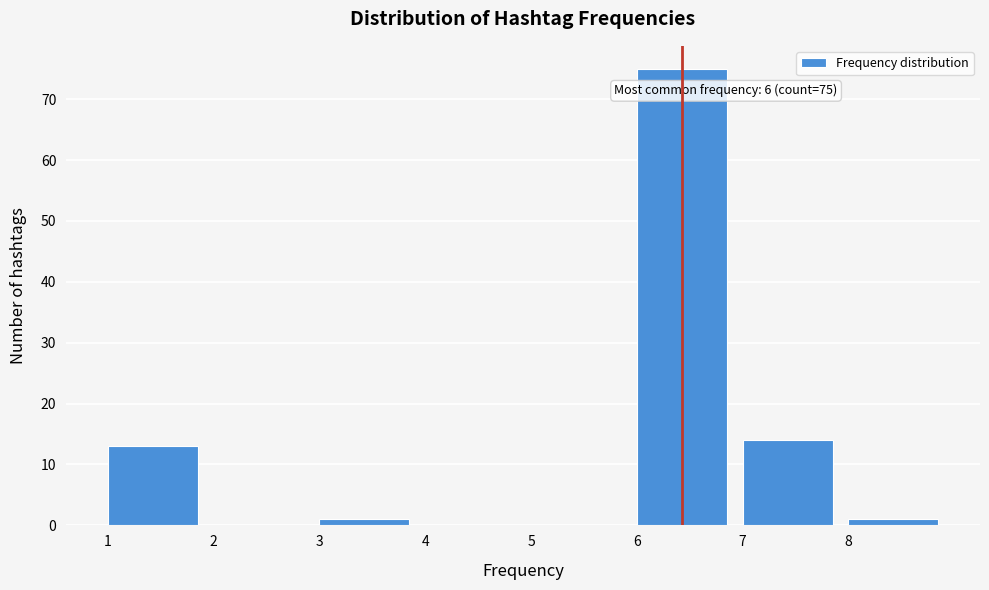

Which range on the x-axis has the tallest bar?

6 to 7